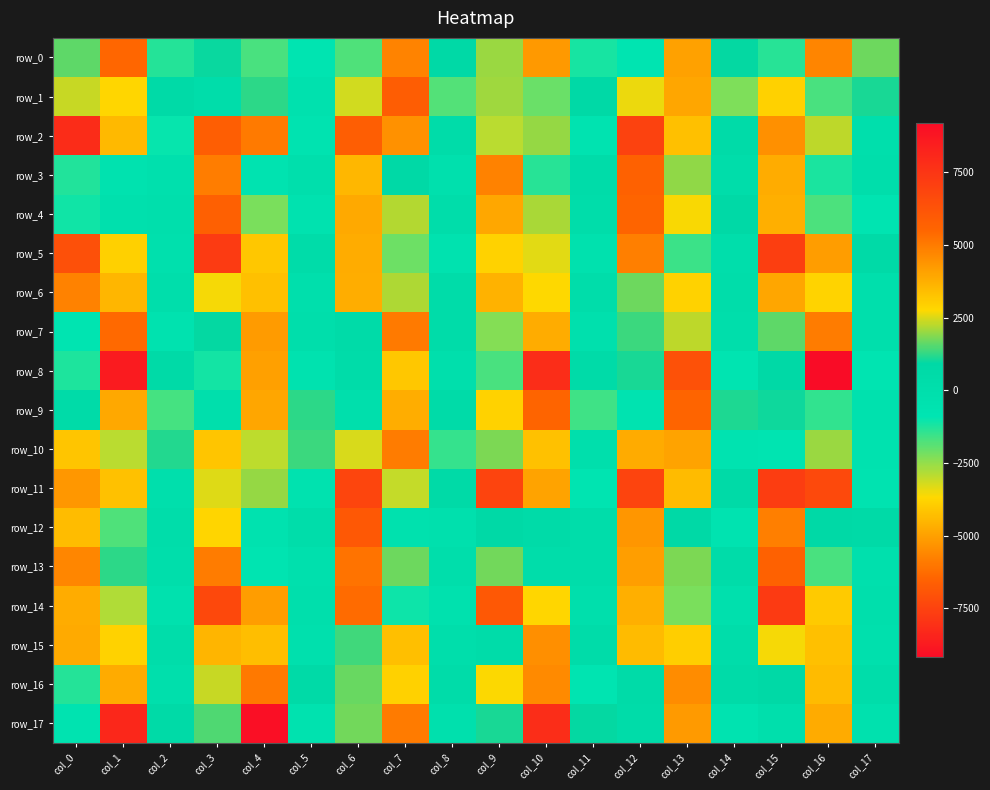

What is the smallest value displayed?

-9181.8